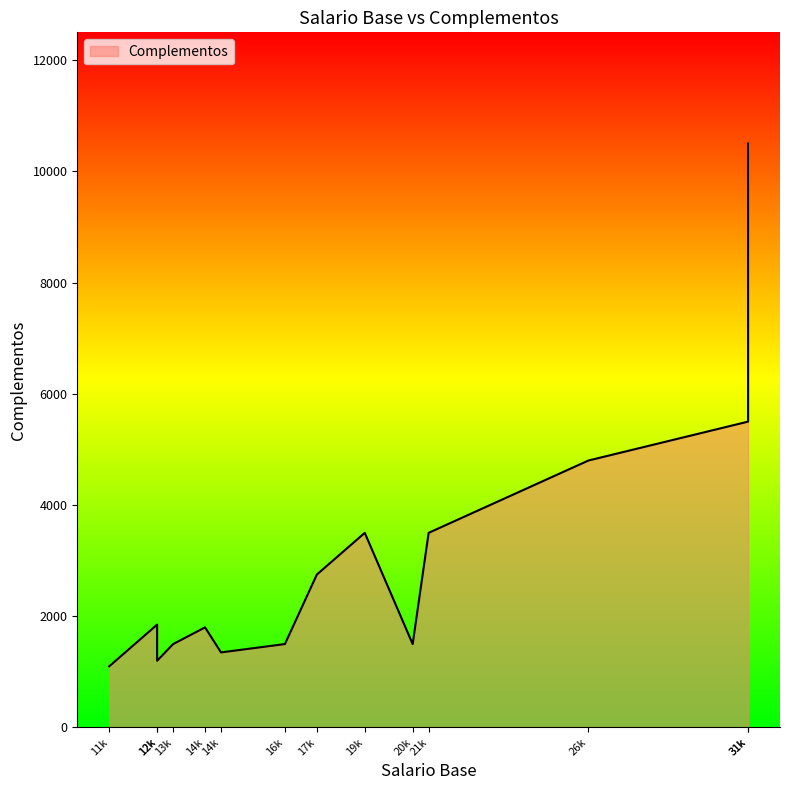

What is the sum of all values?

42350